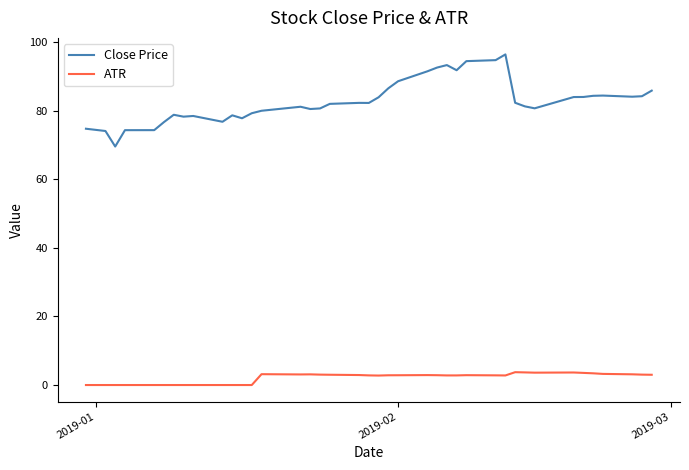

What is the highest value of the Close Price series?

96.4